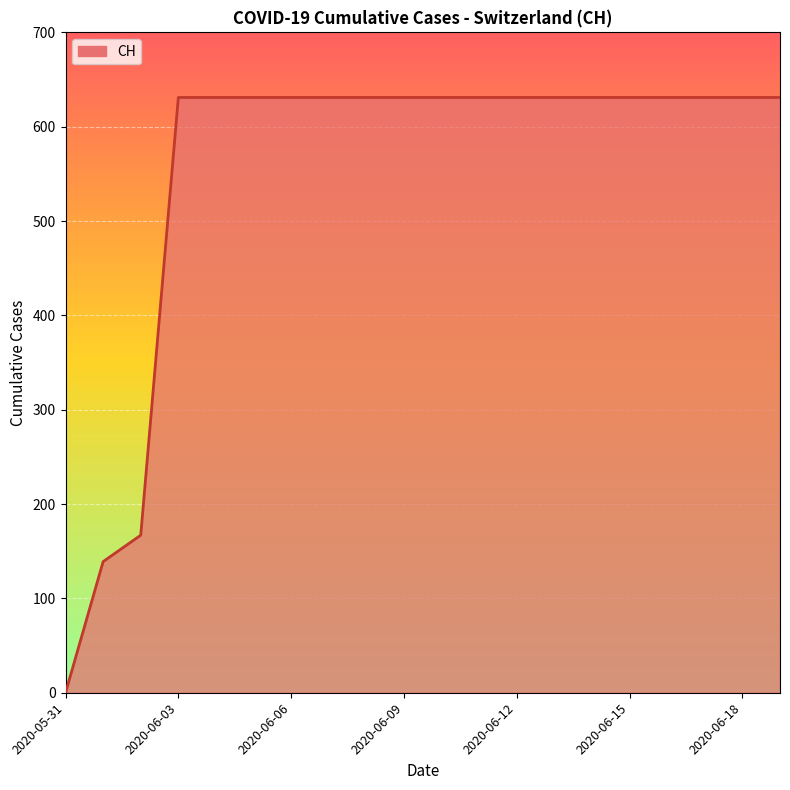

What is the greatest value displayed?

631